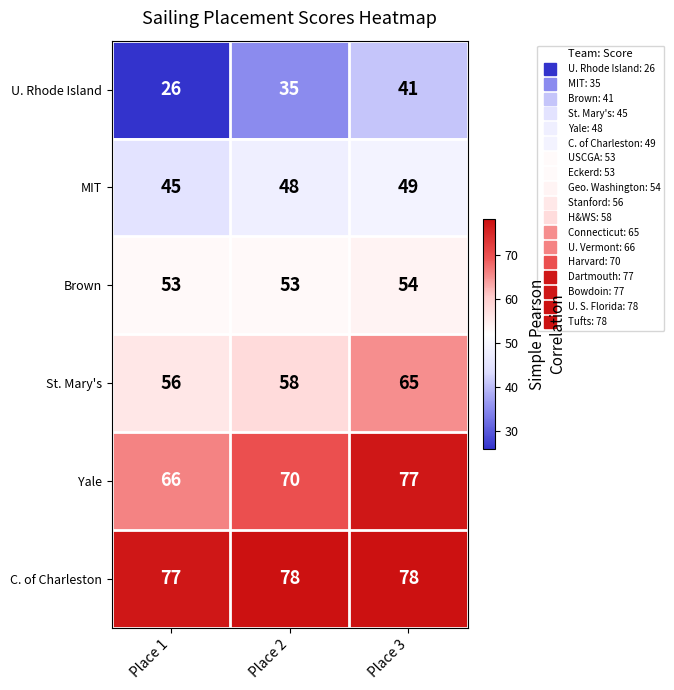

Where is C. of Charleston nearest to the value 77?

Place 1